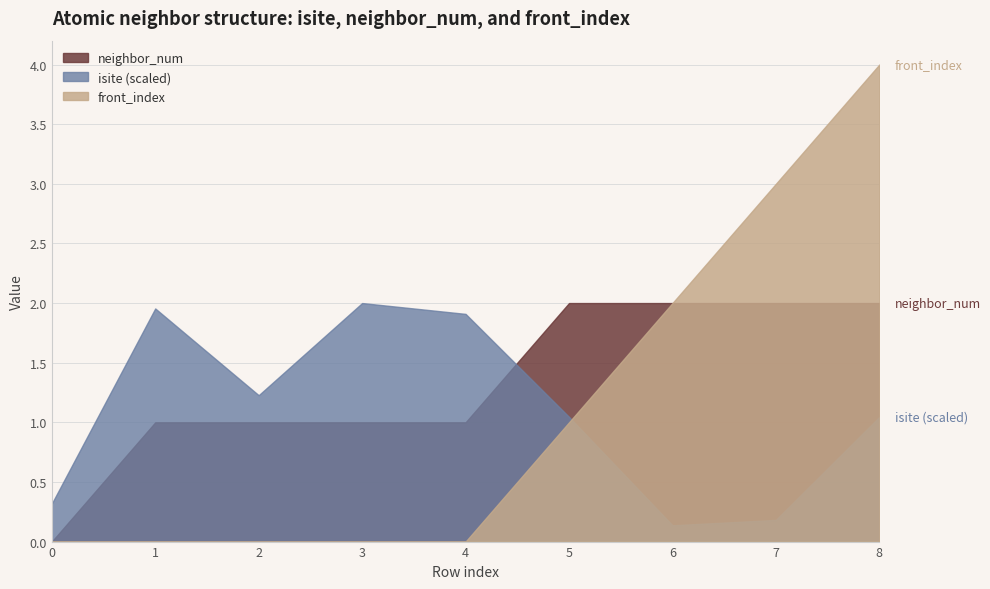

What is the approximate value of front_index at 8?

4.0